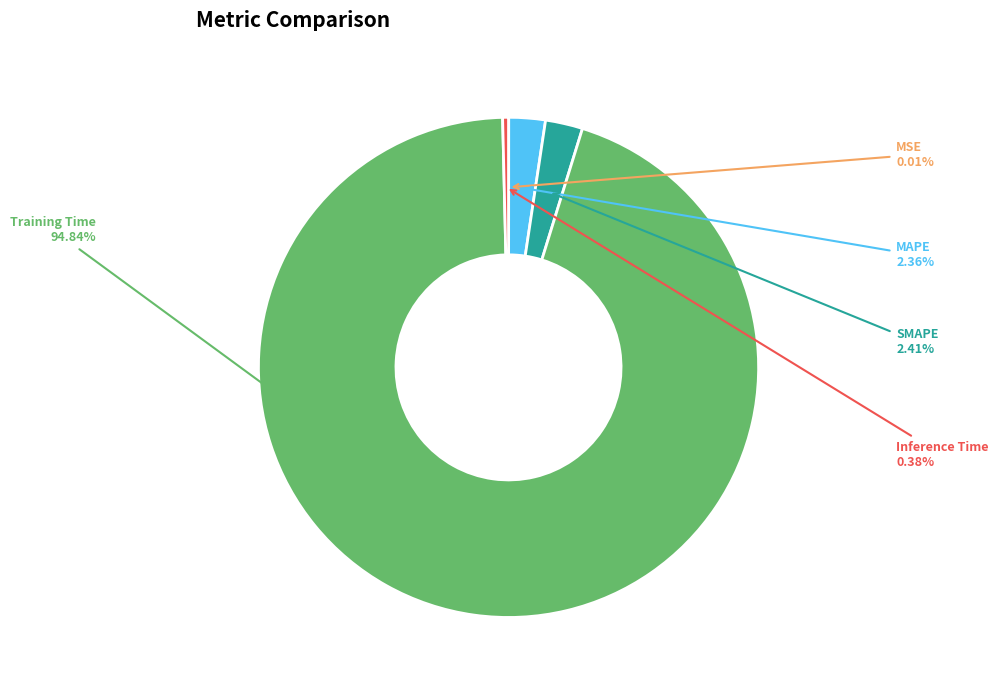

Which slice is the largest?

Training Time